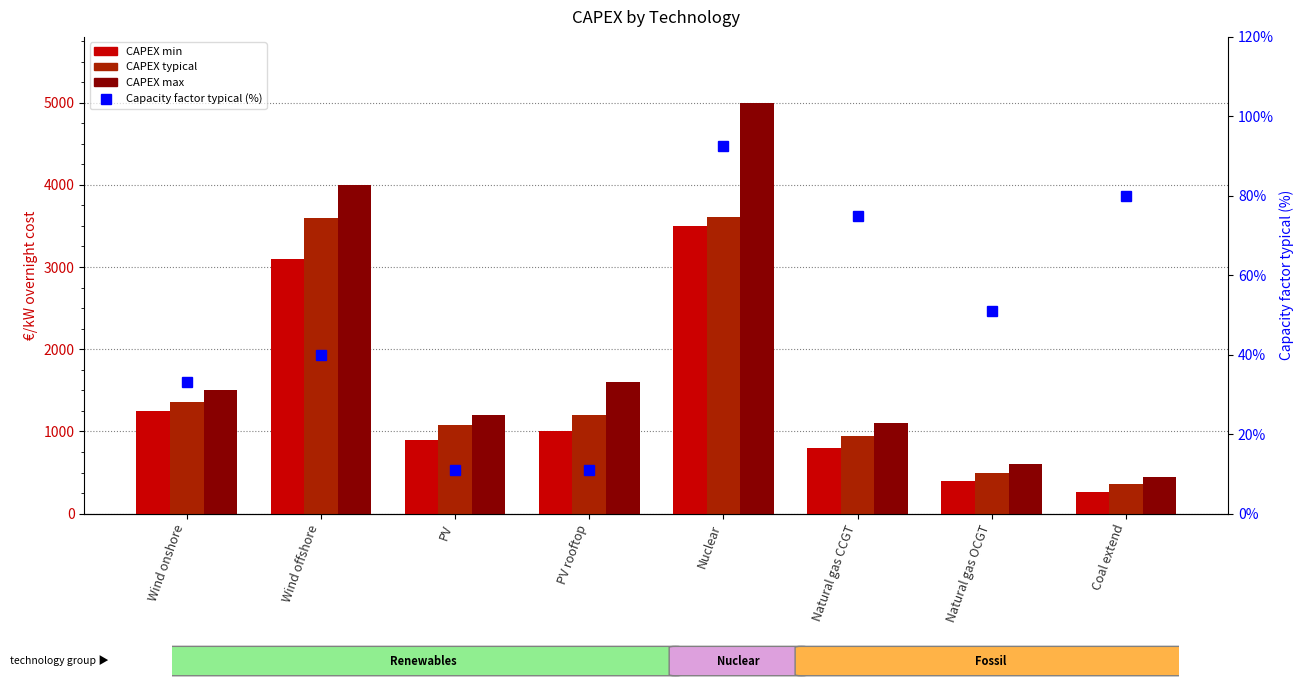

What is the label of the 2nd bar from the left?

Wind offshore